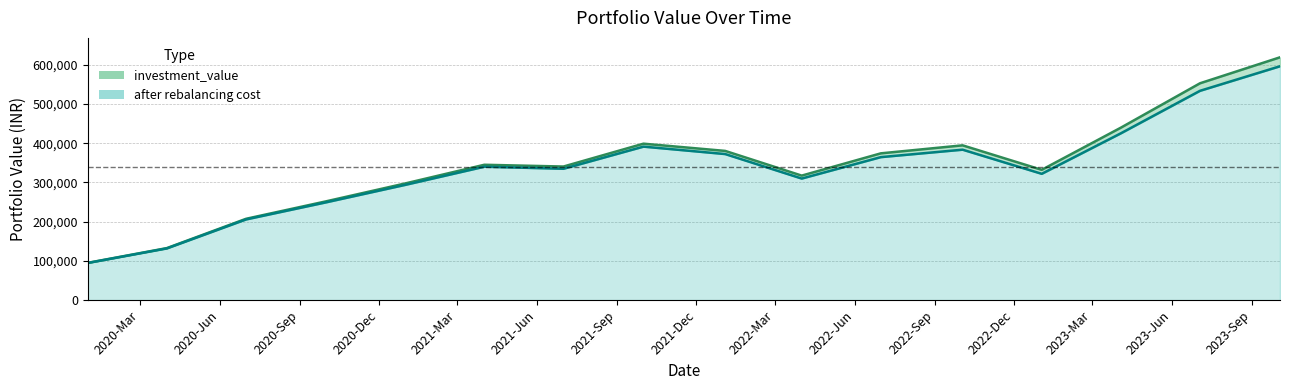

Rank the series by their average value, from lowest to highest.

after rebalancing cost, investment_value